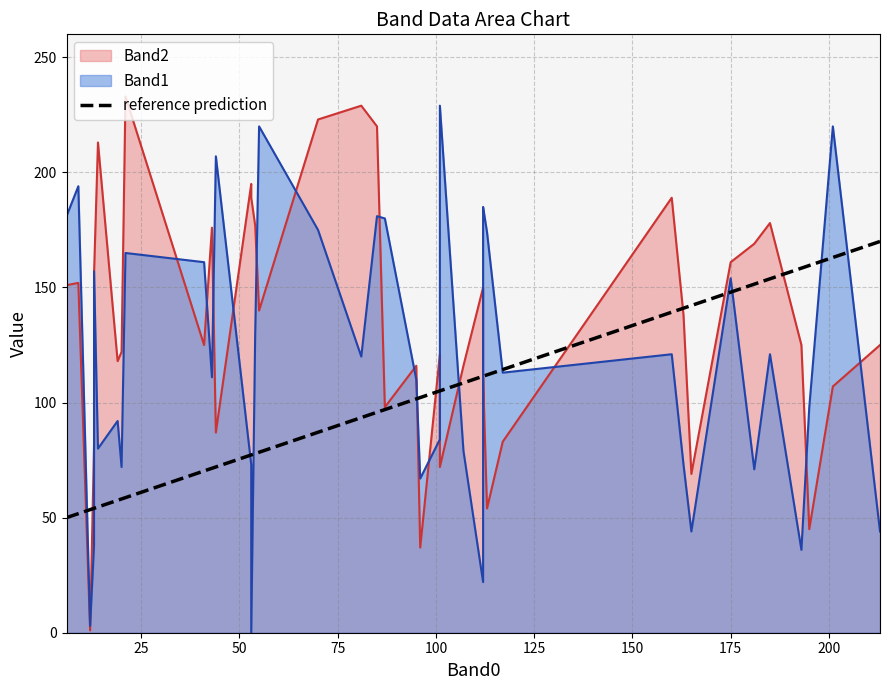

What is the minimum value for reference prediction?

50.0